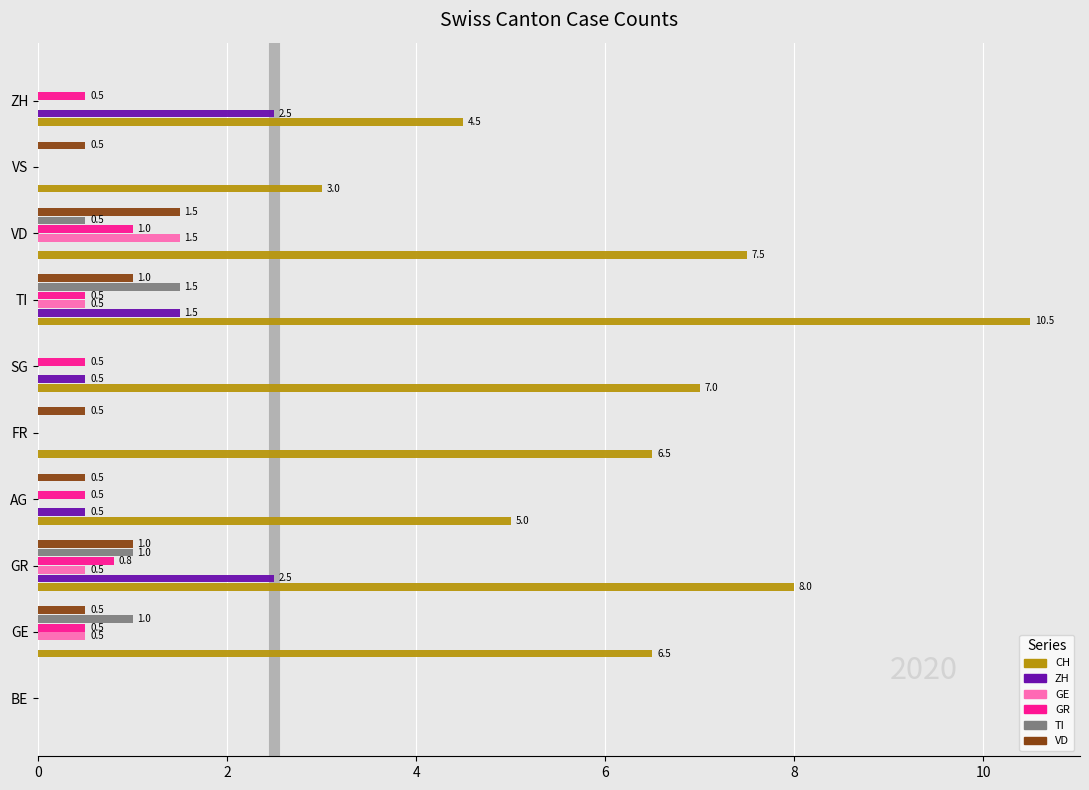

The value of GR at VS is 0.0. True or false?

True